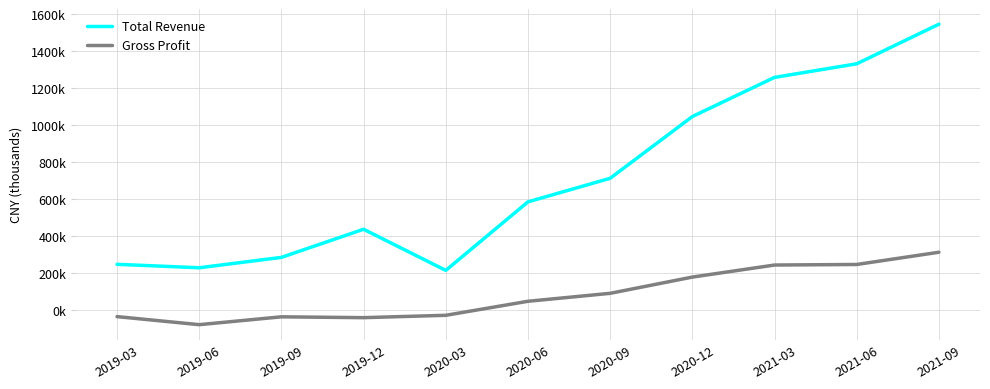

Is the value of Total Revenue at 2020-03 greater than the value of Gross Profit at 2019-09?

Yes